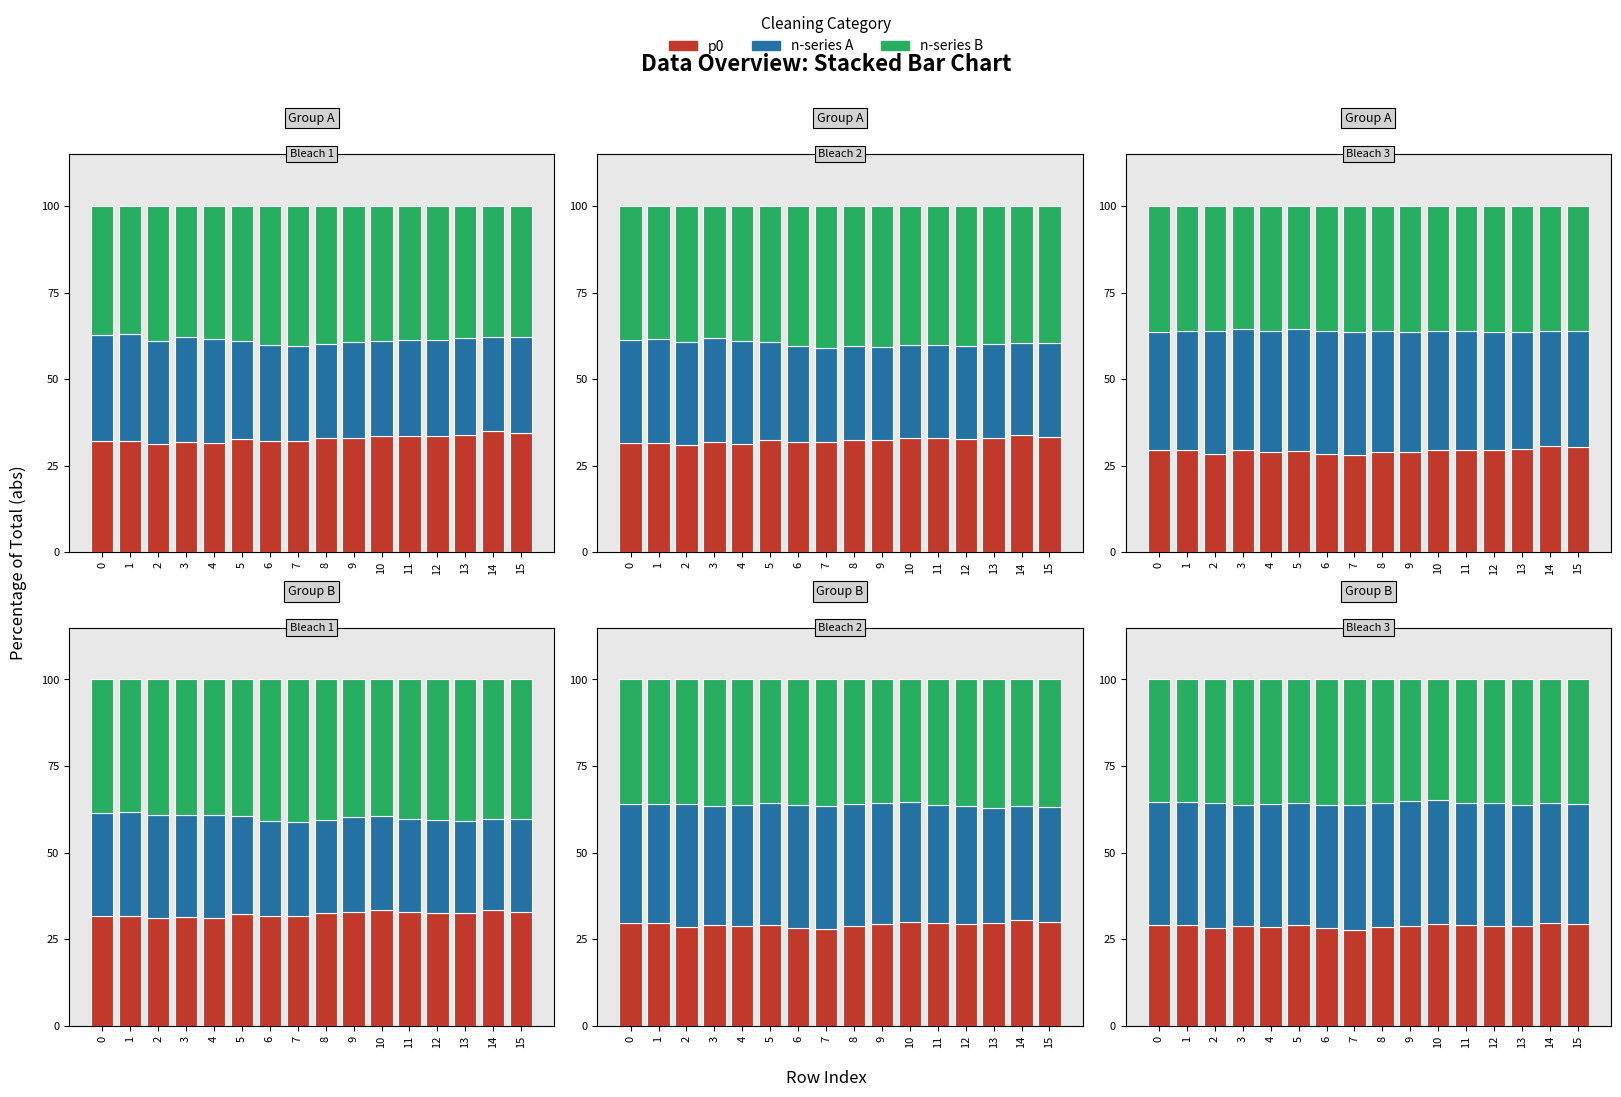

At which category does the chart reach its peak across all series?

7